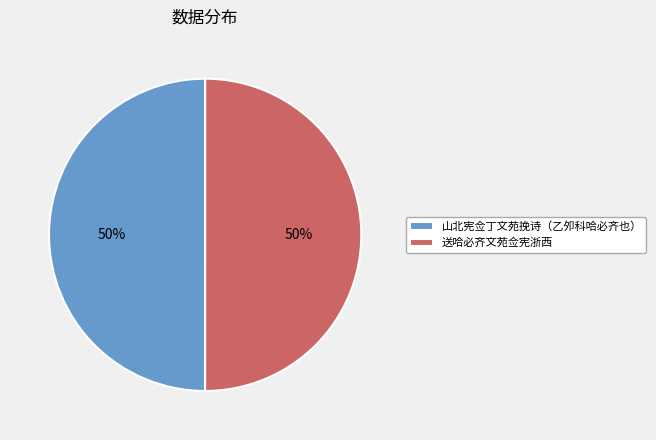

To the nearest percent, what percentage of the pie is 送哈必齐文苑佥宪浙西?

50%